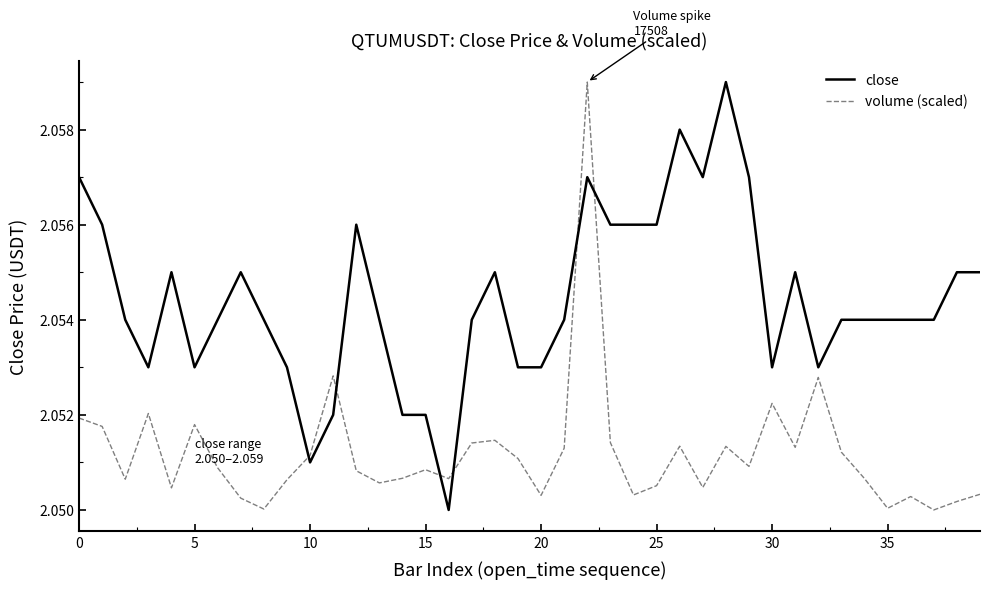

After their last crossing, which series has the higher values: volume (scaled) or close?

close